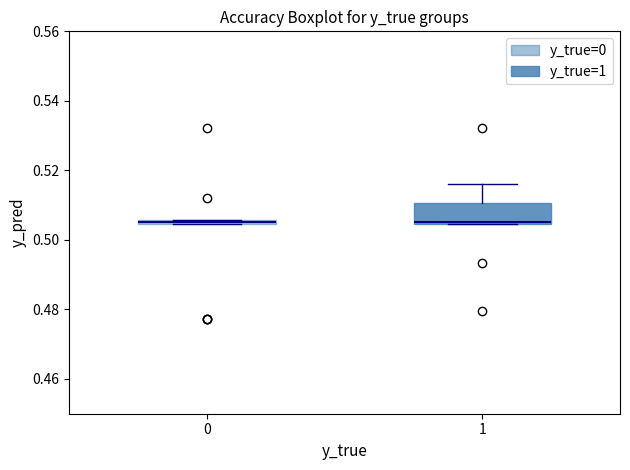

Comparing the boxes themselves (not the whiskers), which one is the tallest?

1